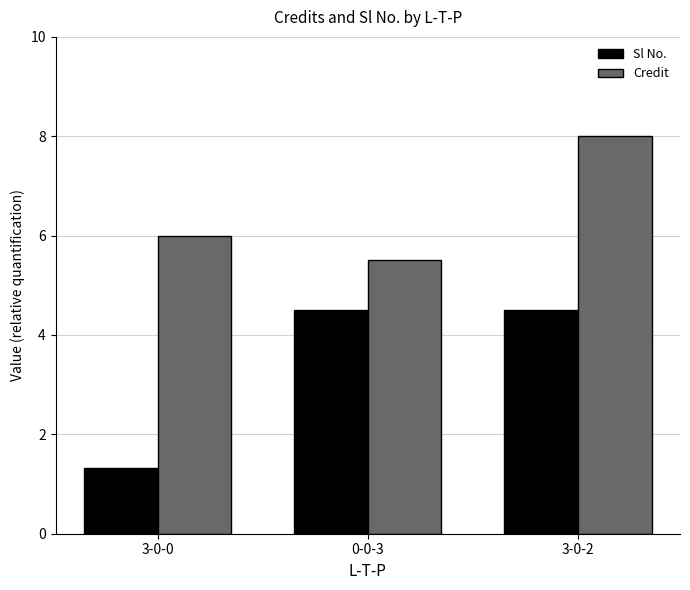

Between 0-0-3 and 3-0-2, which series saw the biggest shift?

Credit